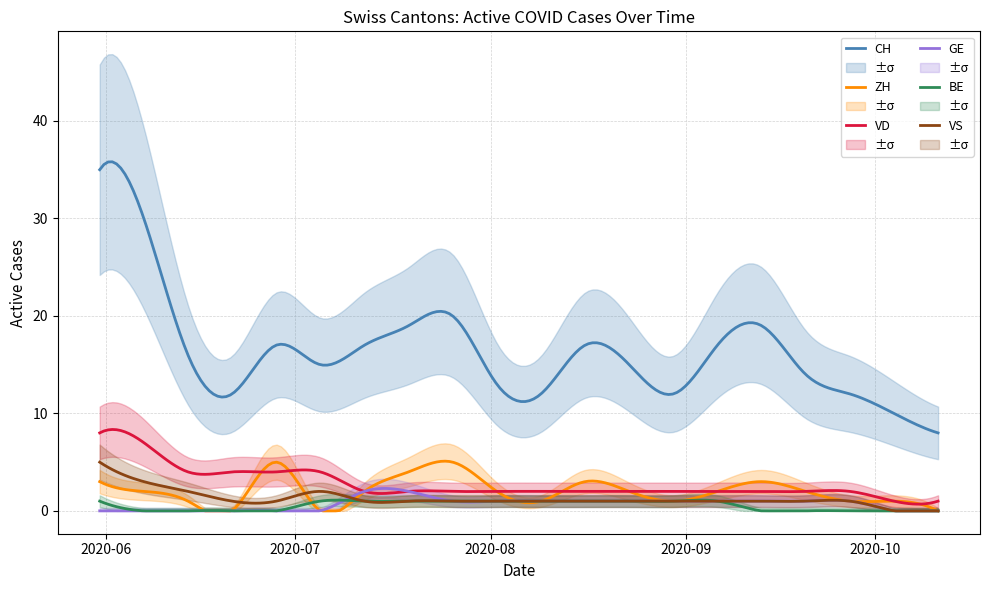

The value of VD at 2020-10-11 is 1. True or false?

False